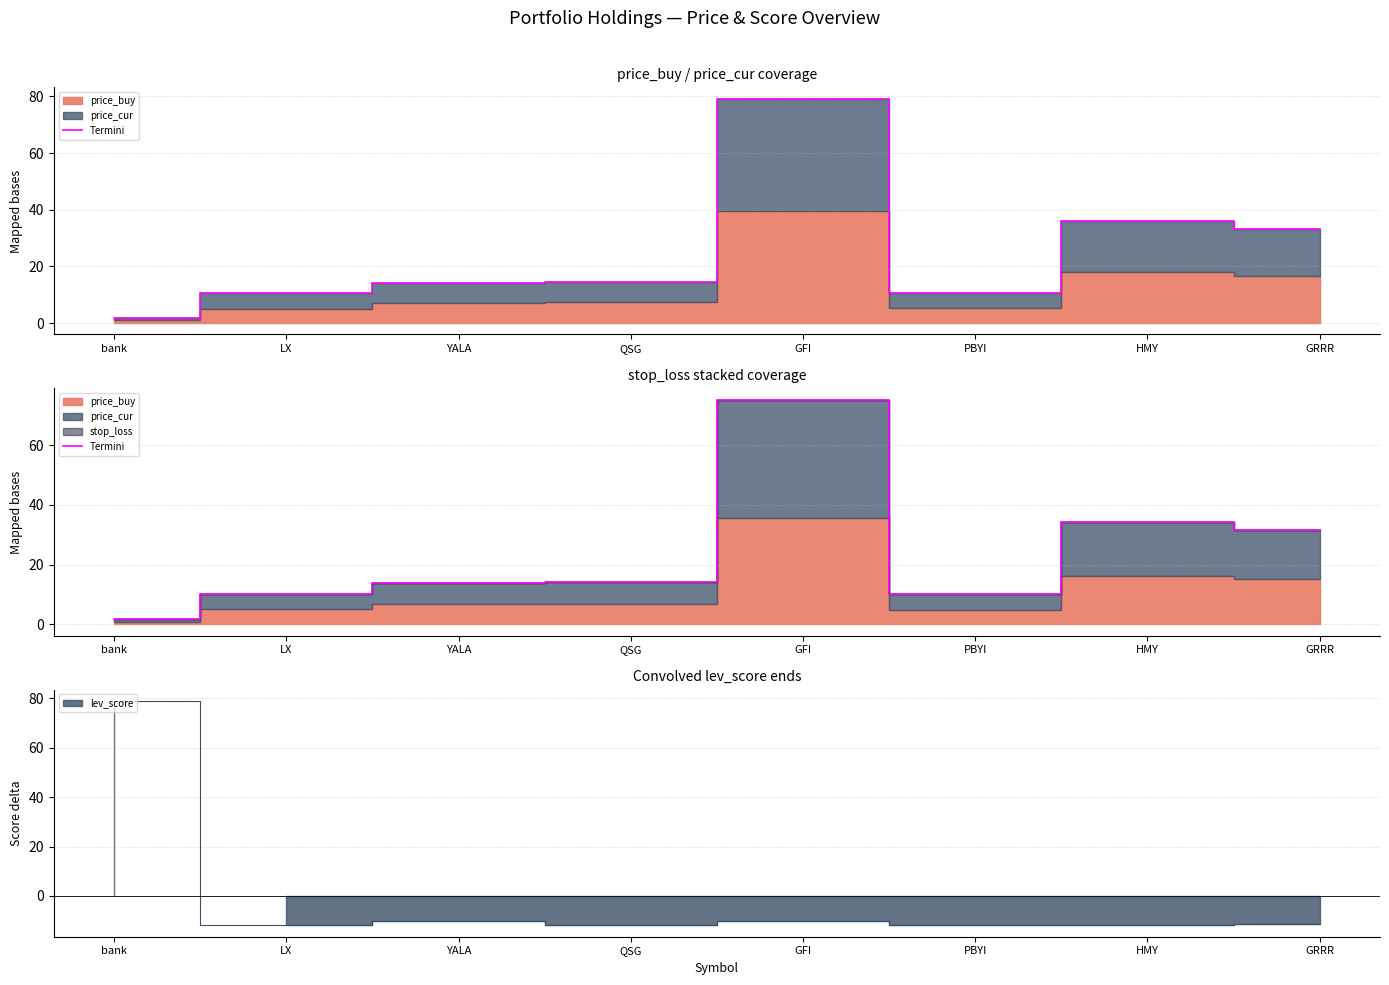

What is the greatest value displayed?

75.3